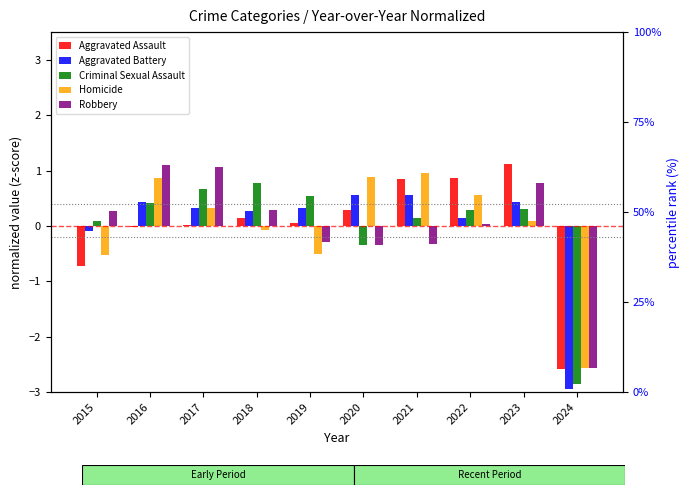

What is the difference between the highest and lowest values at 2016?

1.1